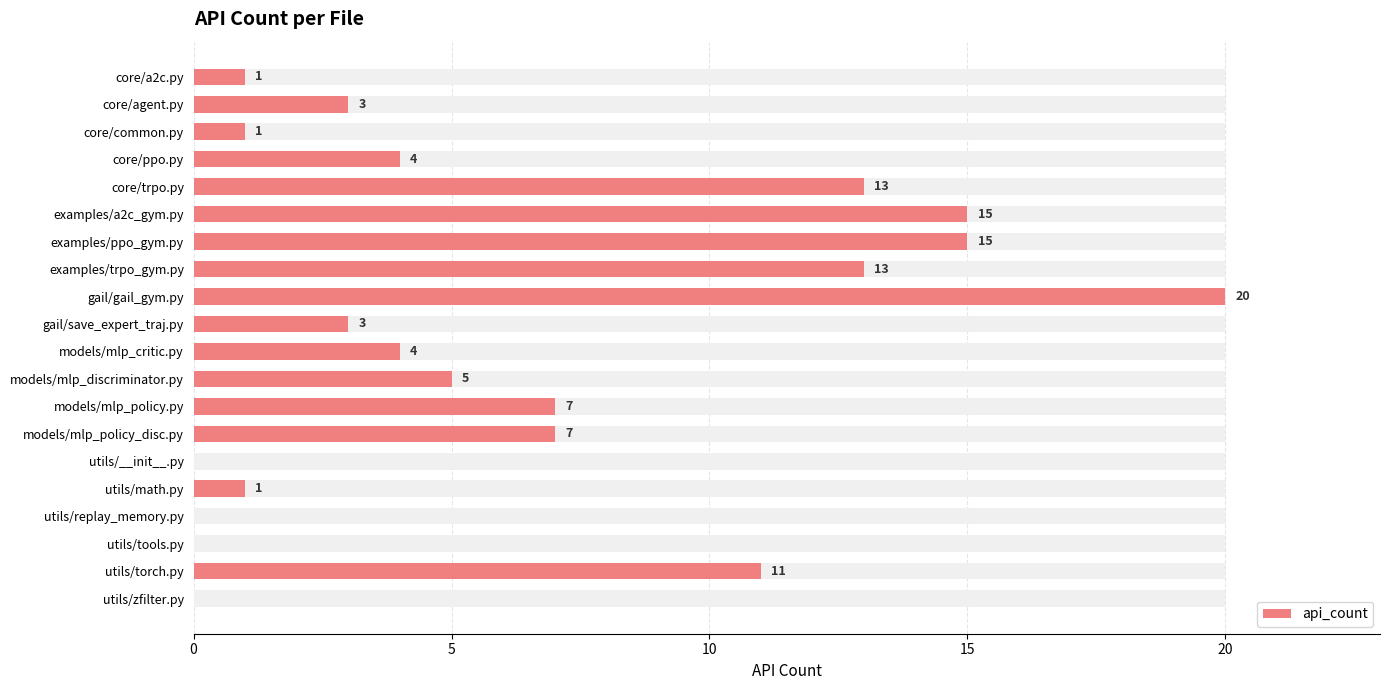

What is the ratio of the value at 6 to the value at 8?

0.8